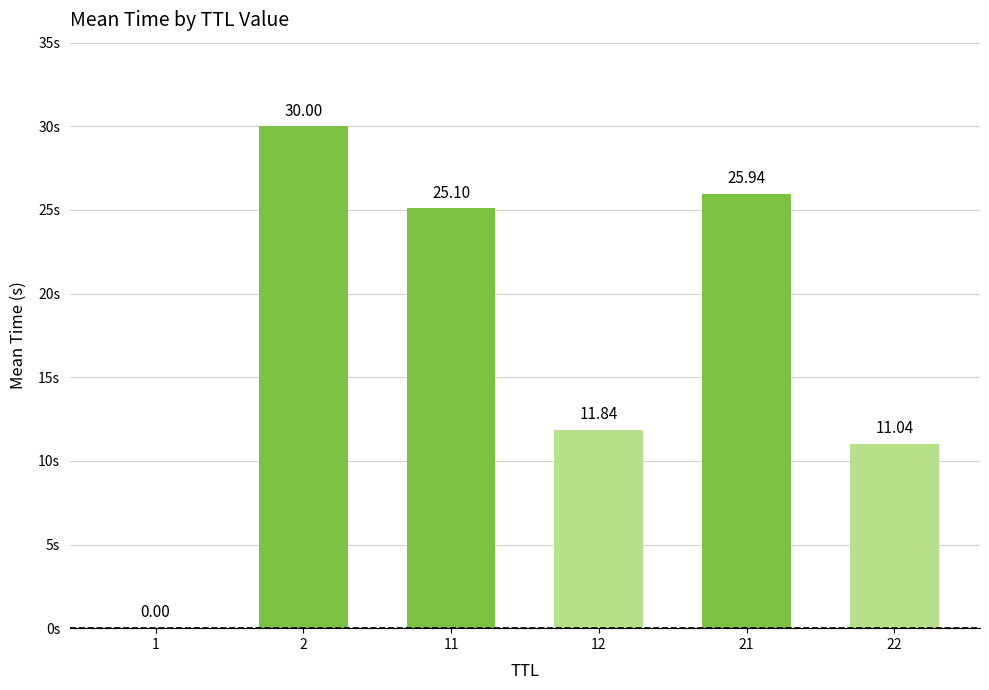

What is the sum of the values at 22 and 2?

41.0